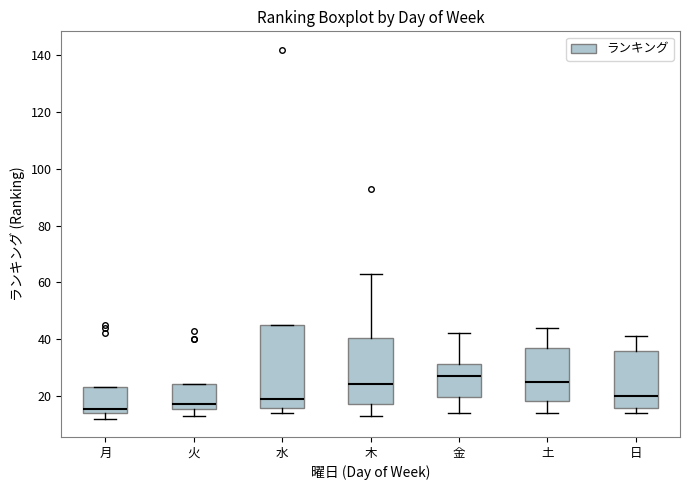

Where is the lower edge of the box for 月 on the y-axis? The values are not printed on the chart, so give them approximately, as read against the axis.

14